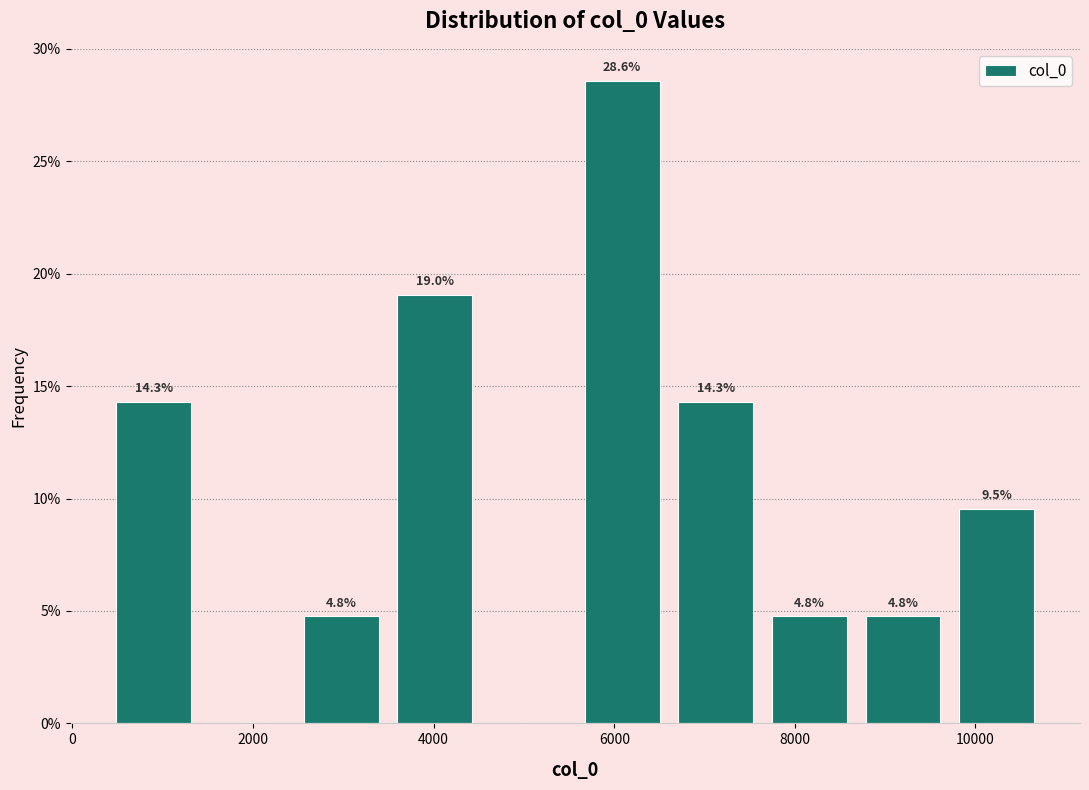

Which range on the x-axis has the tallest bar?

5600 to 6600